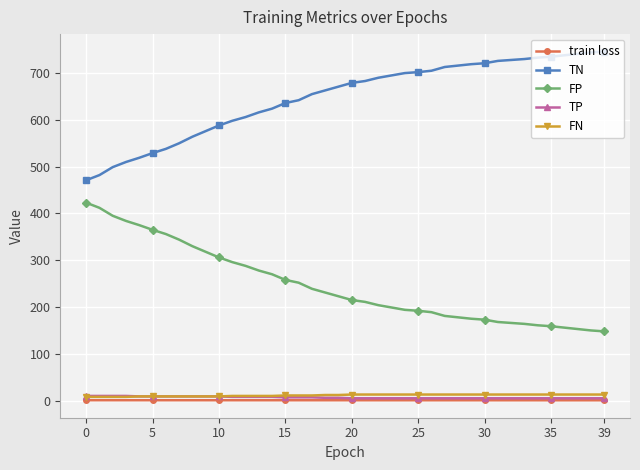

What is the maximum value shown in the chart?

746.0